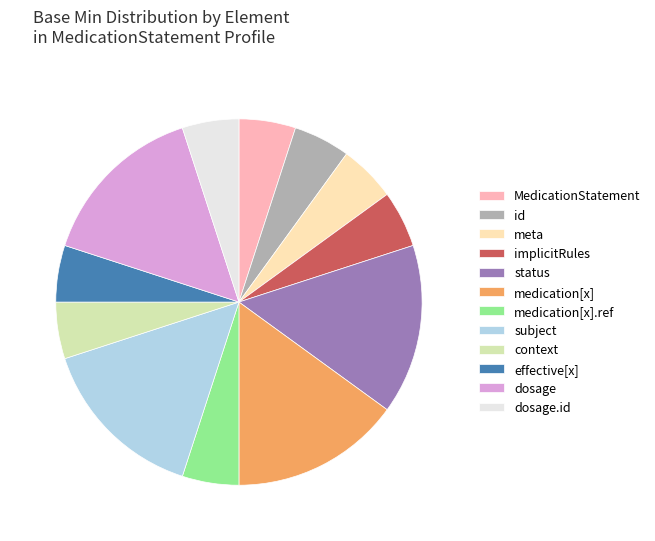

Approximately how many times larger is the value at medication[x] compared to dosage.id?

3.0